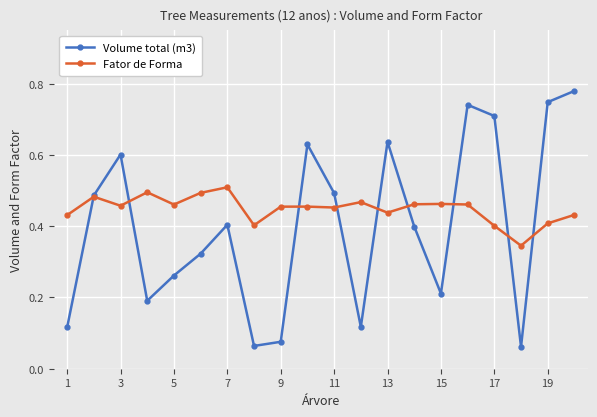

Which series has the largest total across all categories?

Fator de Forma